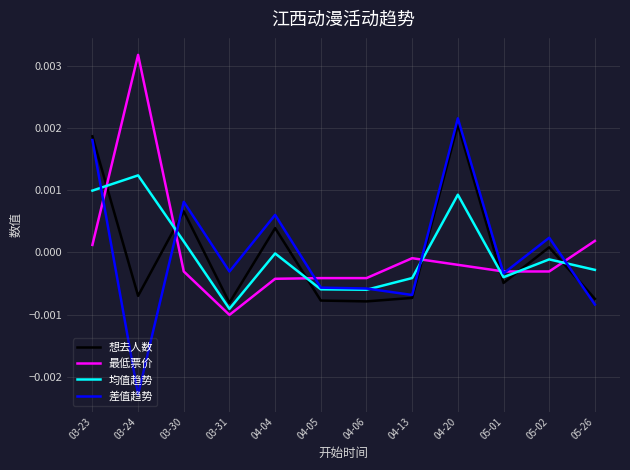

Is the value of 最低票价 at 04-04 greater than the value of 均值趋势 at 03-30?

No